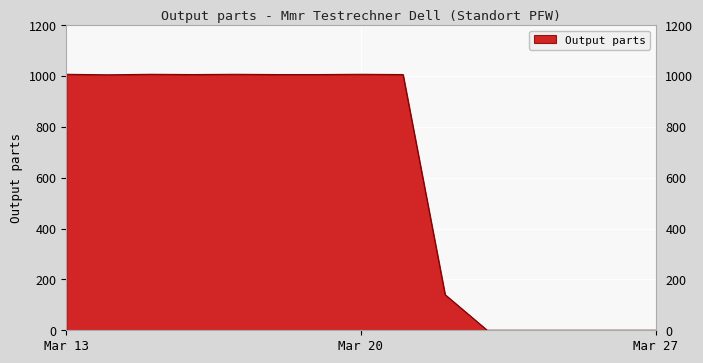

What is the greatest value displayed?

1007